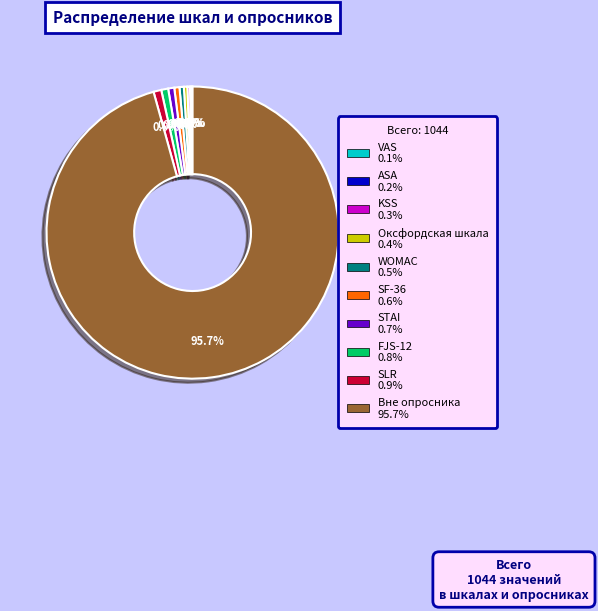

Is there any slice that represents more than half of the pie?

Yes